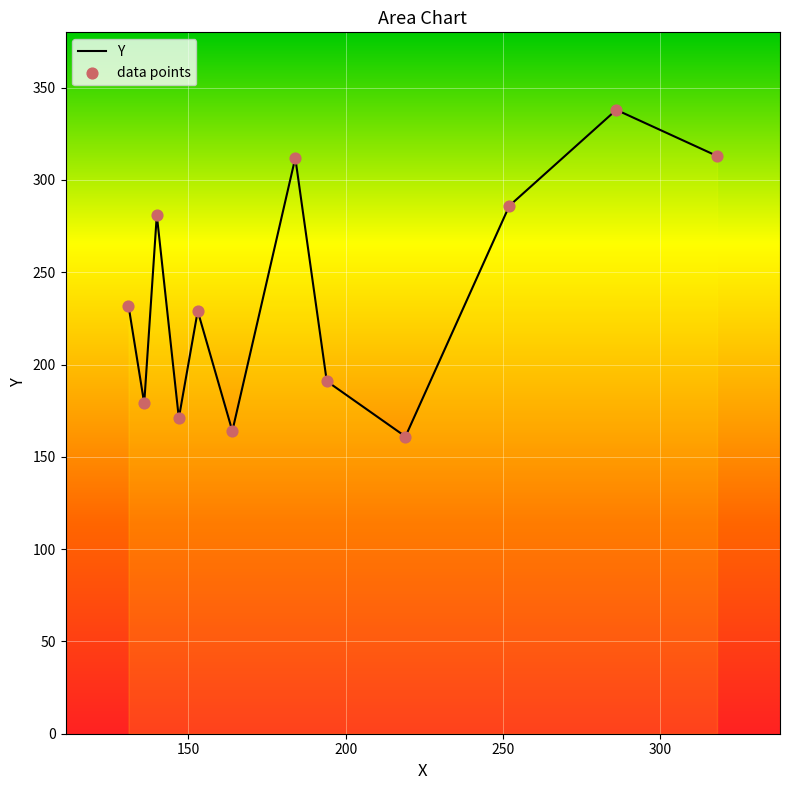

Approximately how many times larger is the value at 286 compared to 131?

1.5